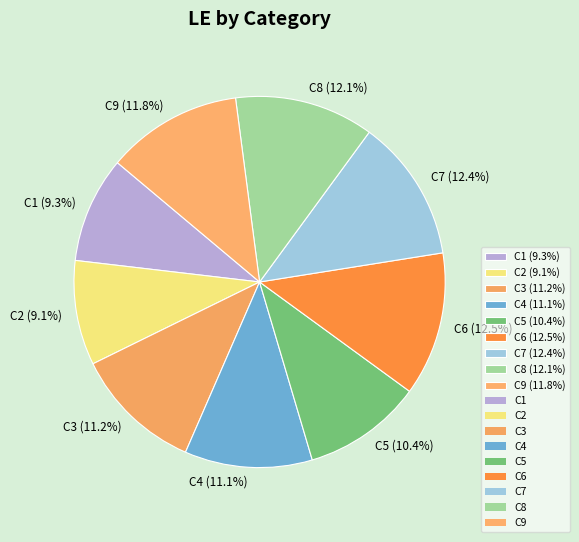

What percentage is NOT represented by C8?

87.9%